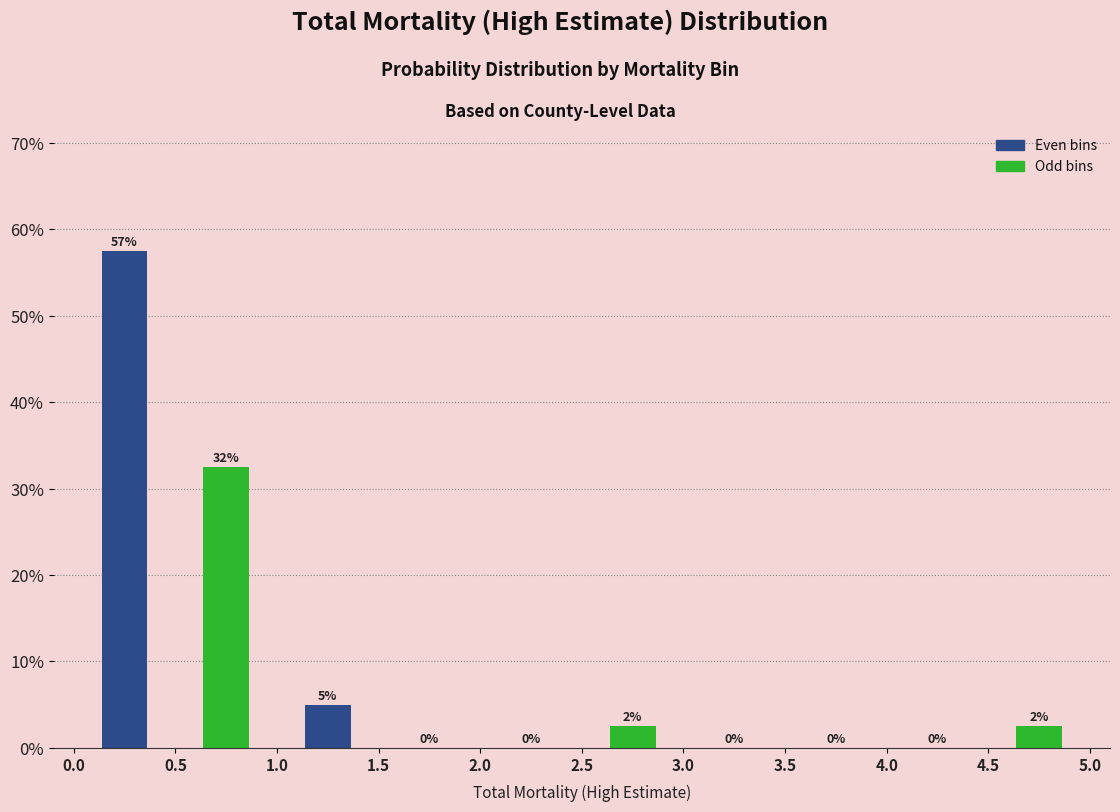

Which range on the x-axis has the tallest bar?

0.0 to 0.5